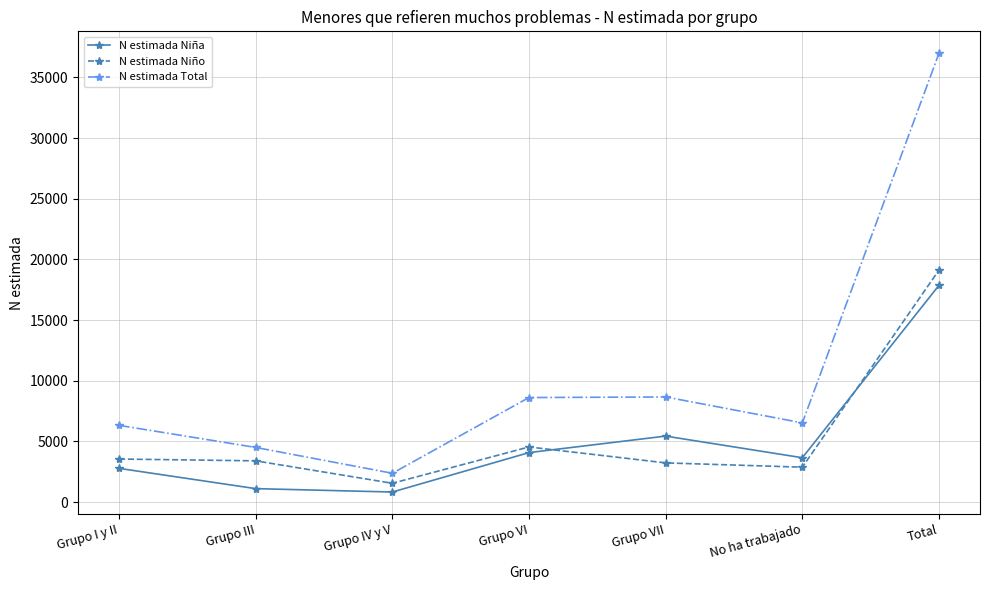

What is the difference between the highest and lowest values at Grupo III?

3396